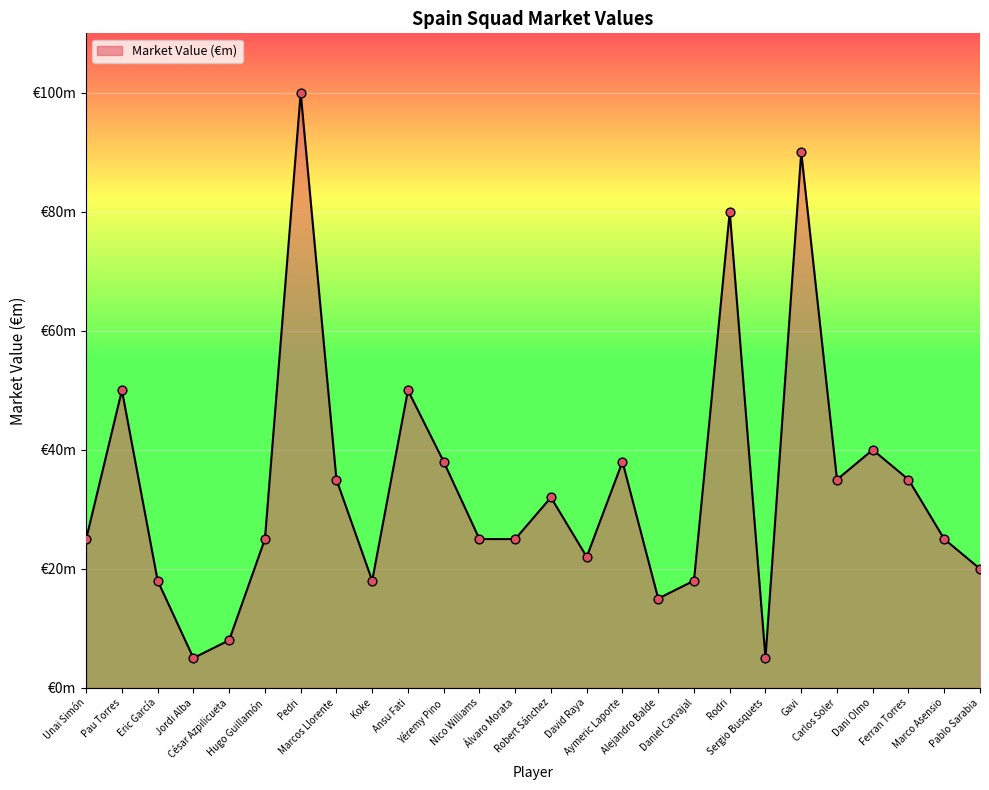

What is the ratio of the value at David Raya to the value at Robert Sánchez?

0.7